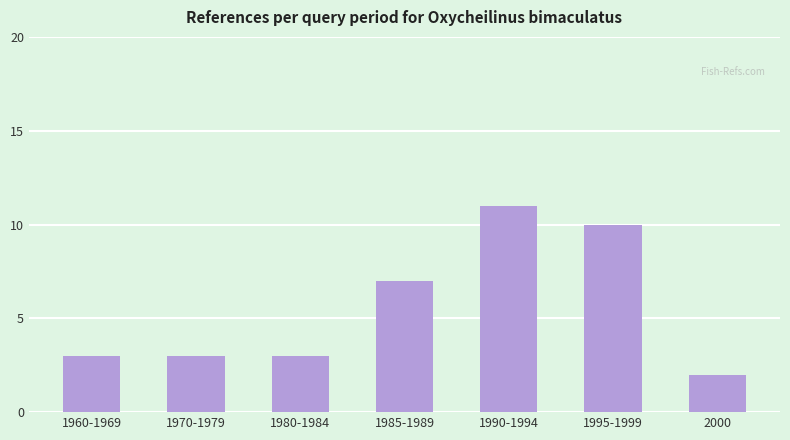

How many bars are there in total?

7